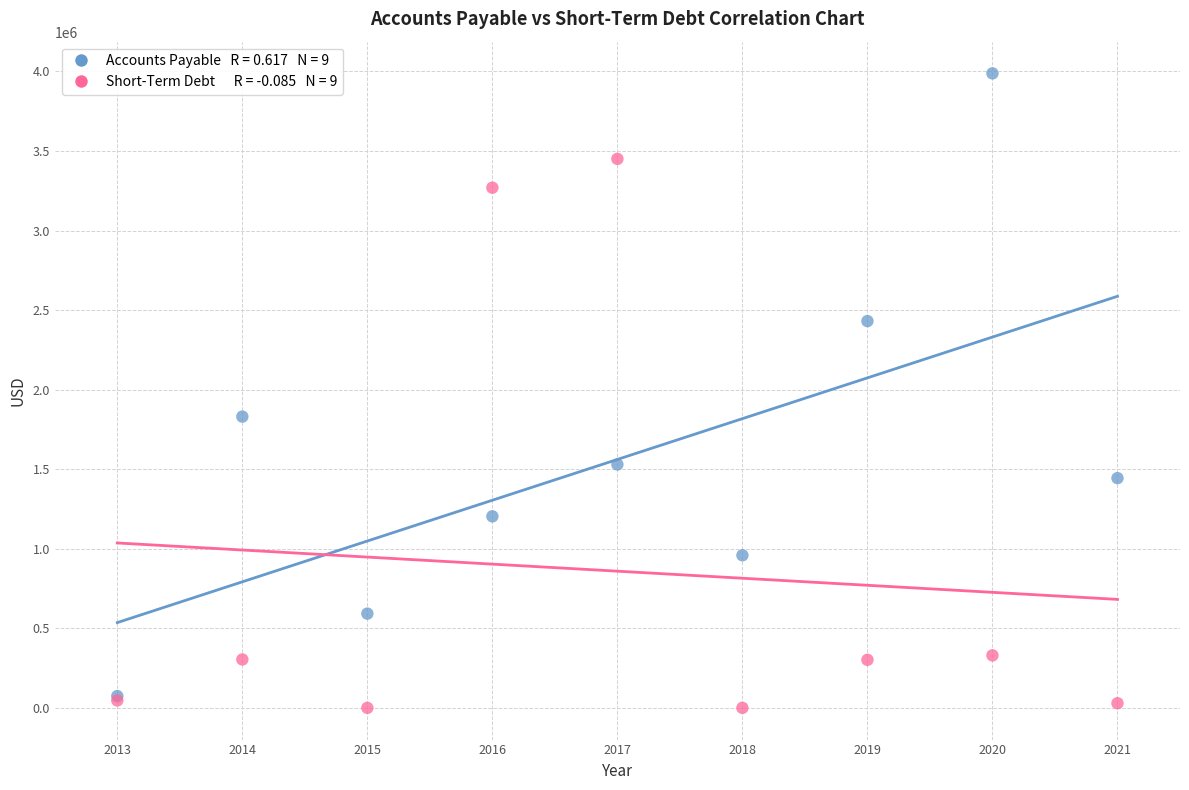

Across all series, what Y value is closest to 1994000?

1830724